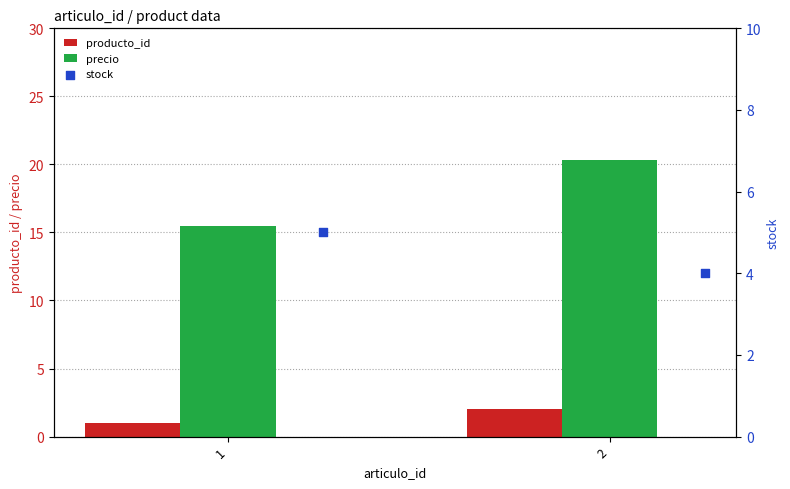

Which series has the widest spread of Y values?

precio